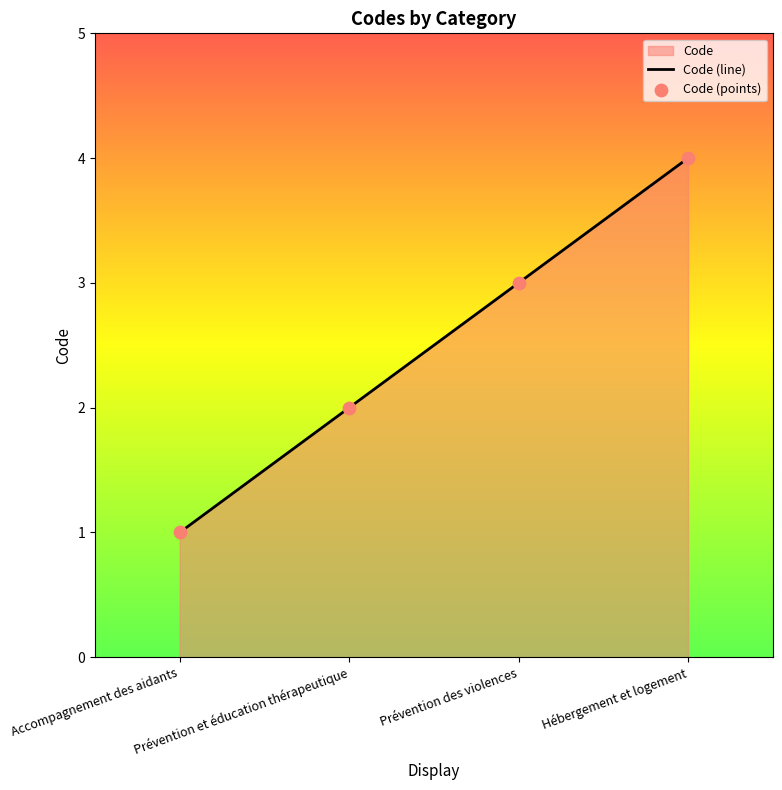

What is the change in value from Accompagnement des aidants to Prévention et éducation thérapeutique?

+1